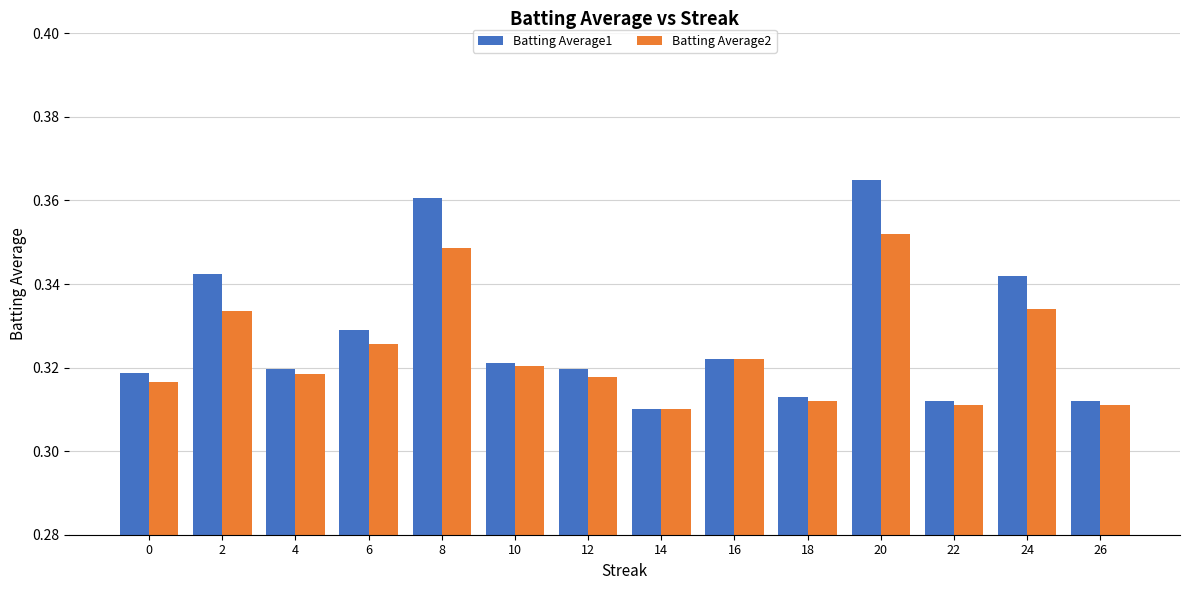

At which label is Batting Average2 closest to 0?

14